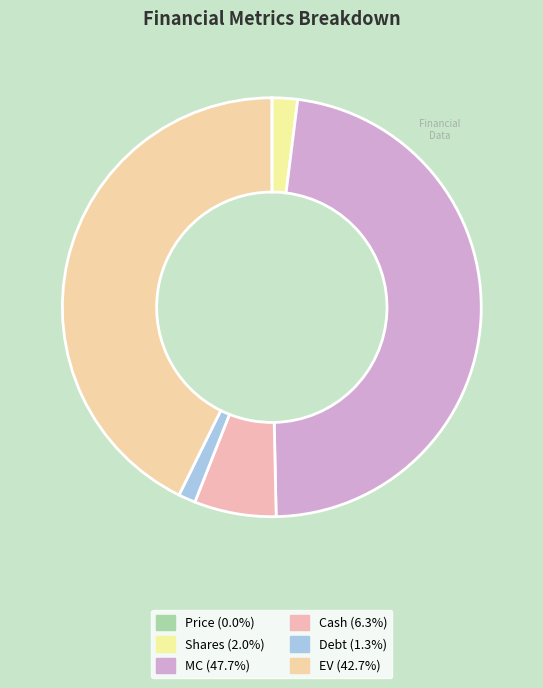

What portion of the pie excludes MC?

52.3%